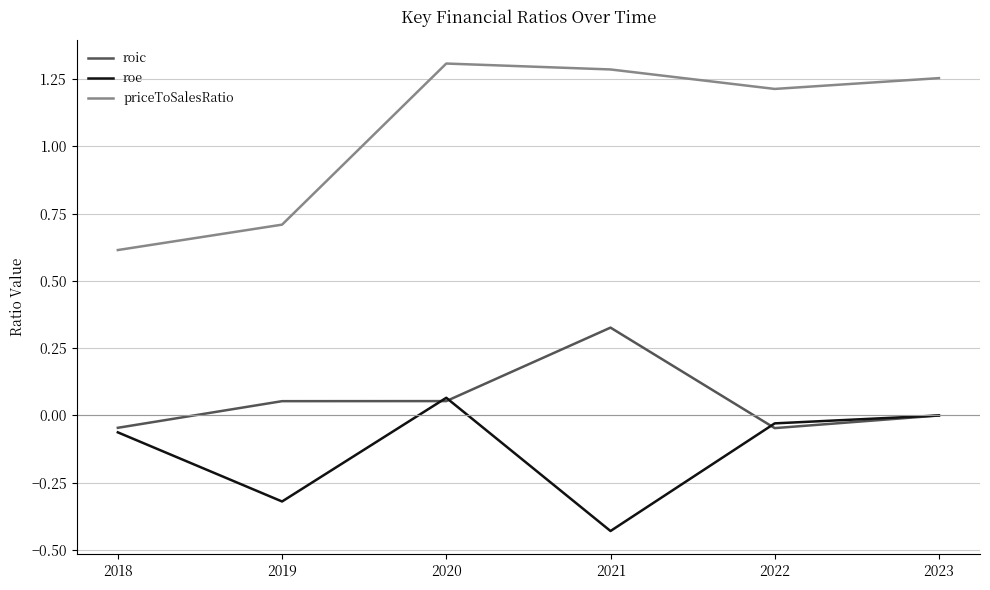

List the series in order of their overall mean, highest first.

priceToSalesRatio, roic, roe